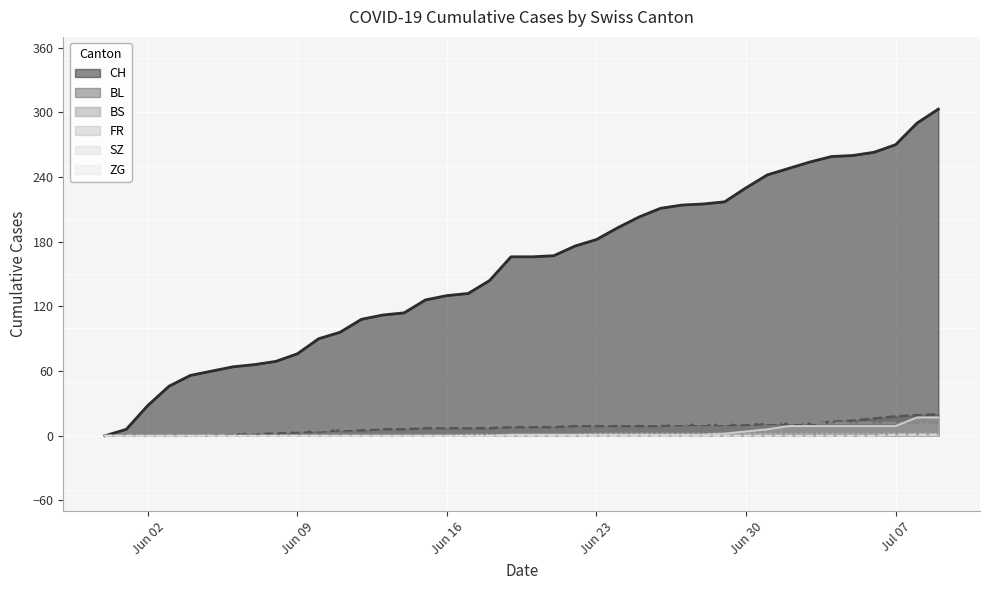

True or false: FR and ZG intersect in this chart.

False